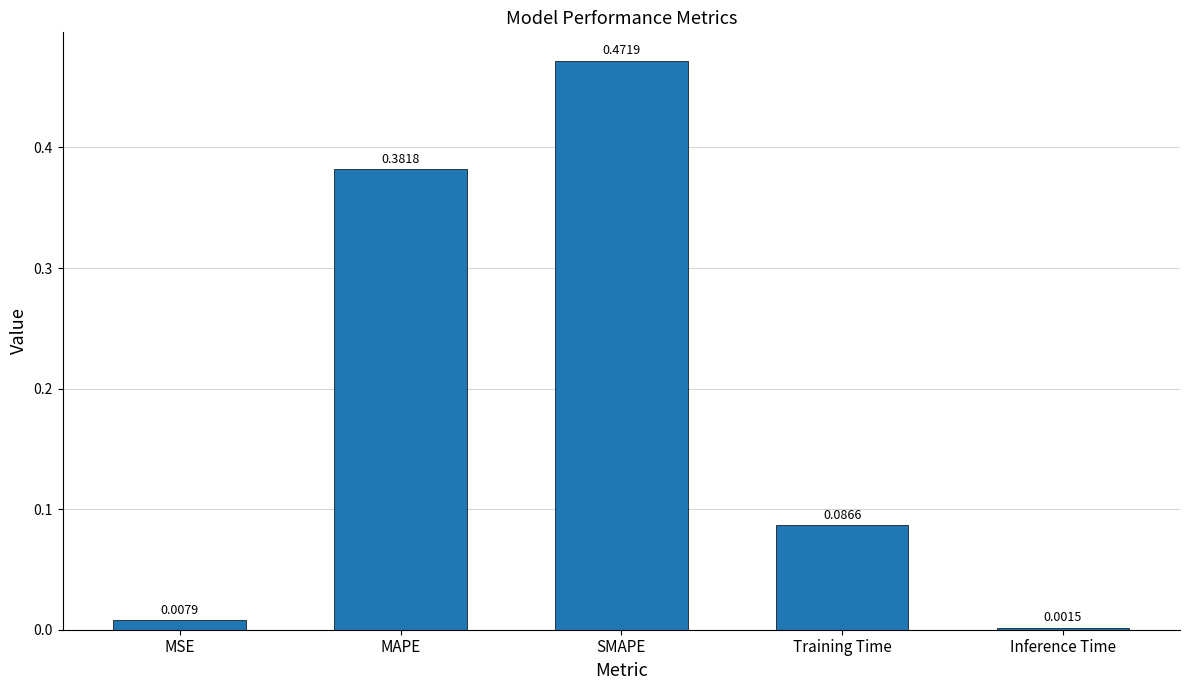

What is the sum of all values?

0.9